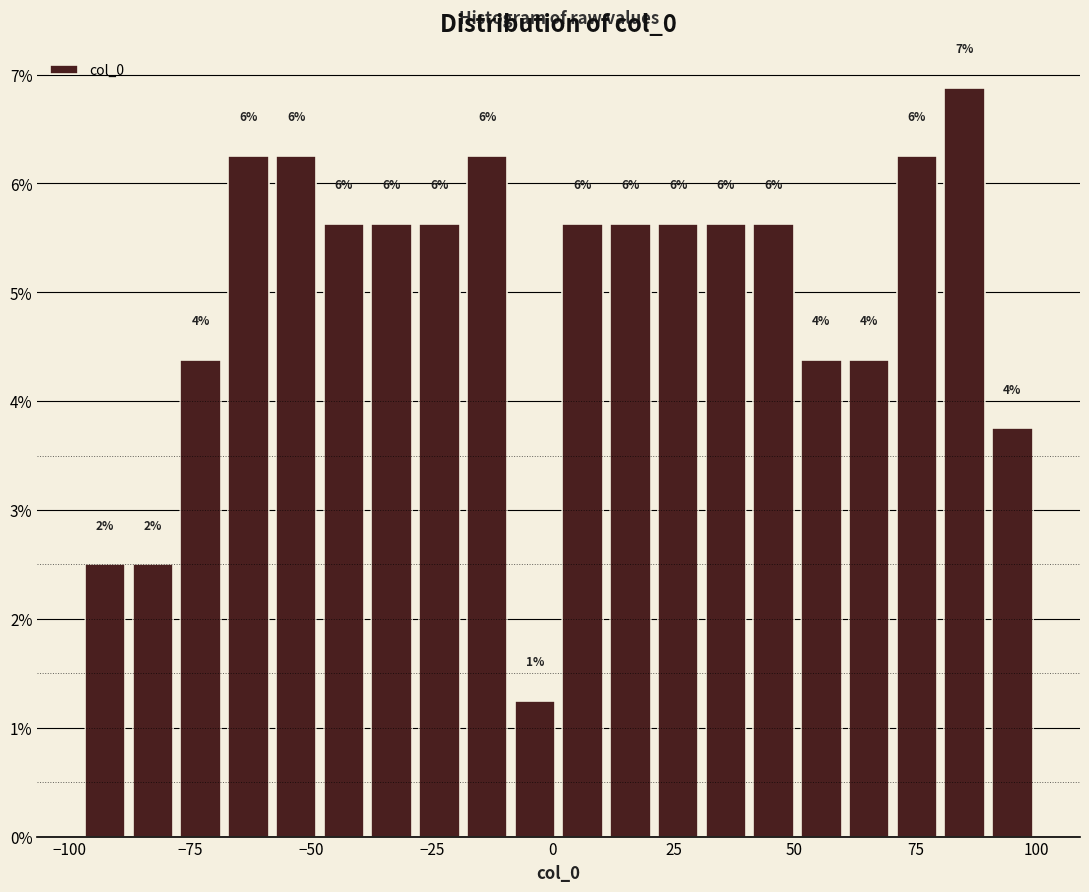

Around what value on the x-axis is the tallest bar? Give the approximate position of its centre, as read against the axis.

85